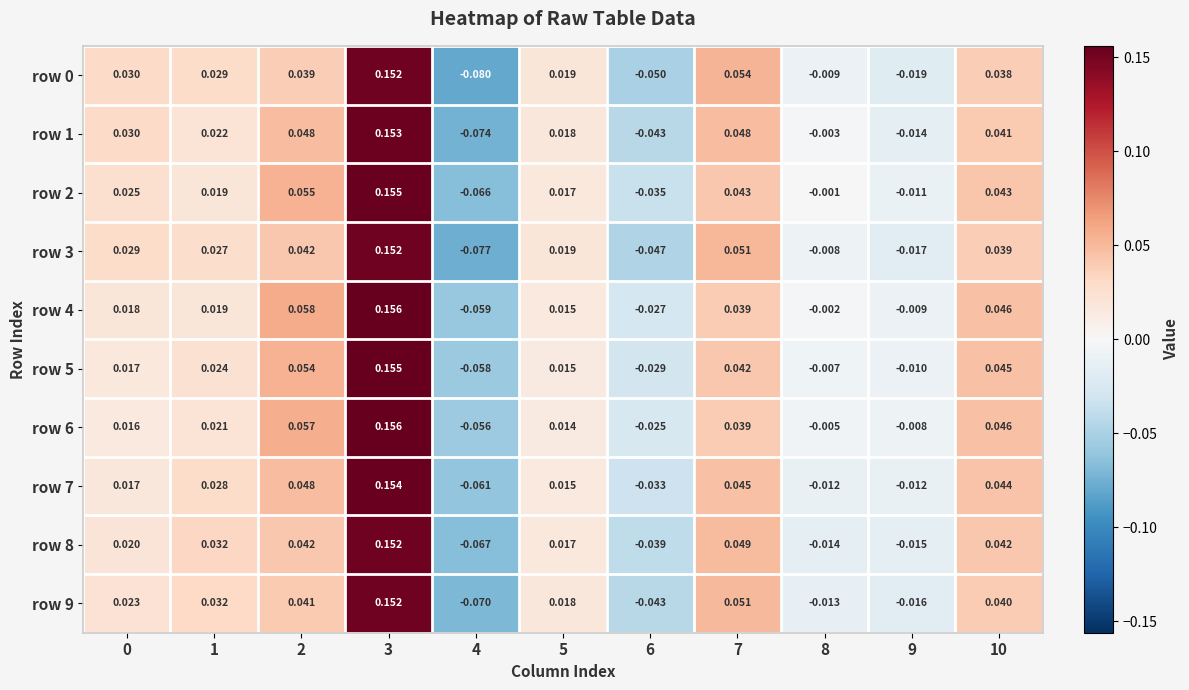

Is the value of row 6 at 6 greater than the value of row 4 at 1?

No